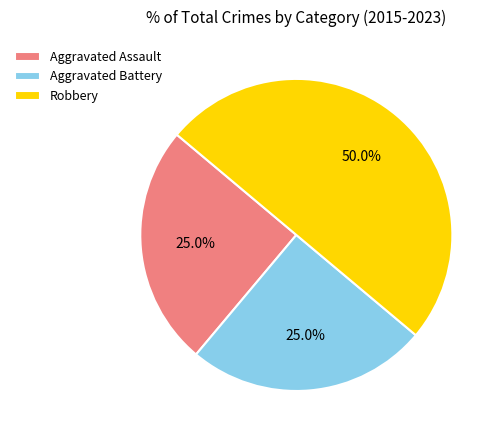

To the nearest percent, what is the combined percentage of Aggravated Assault and Aggravated Battery?

50%